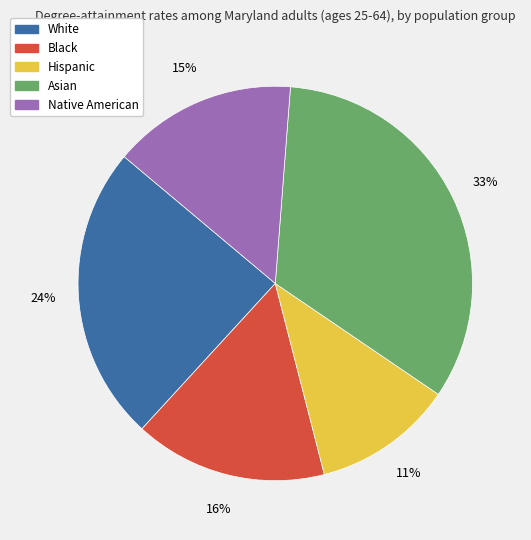

Which slice is the largest?

Asian